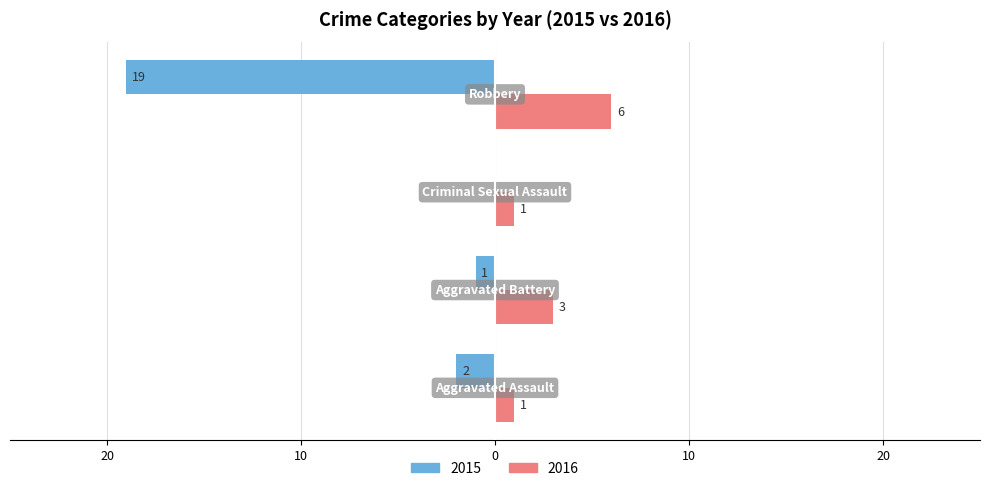

What are all the series names shown in the legend?

2015, 2016